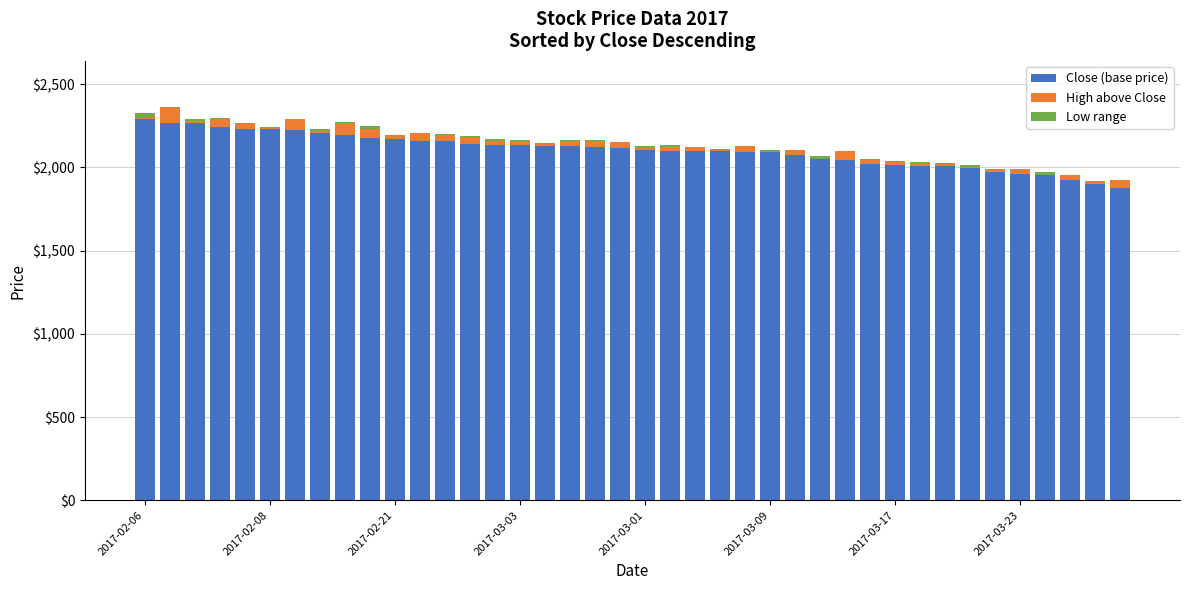

What is the highest value of the Close (base price) series?

2290.0